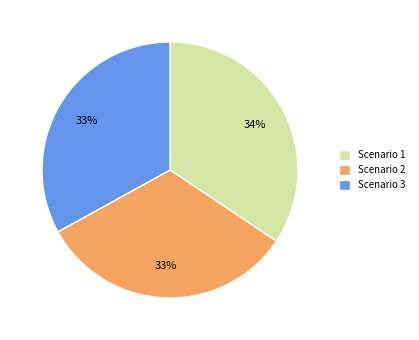

Does Scenario 1 represent more than half of the total?

No